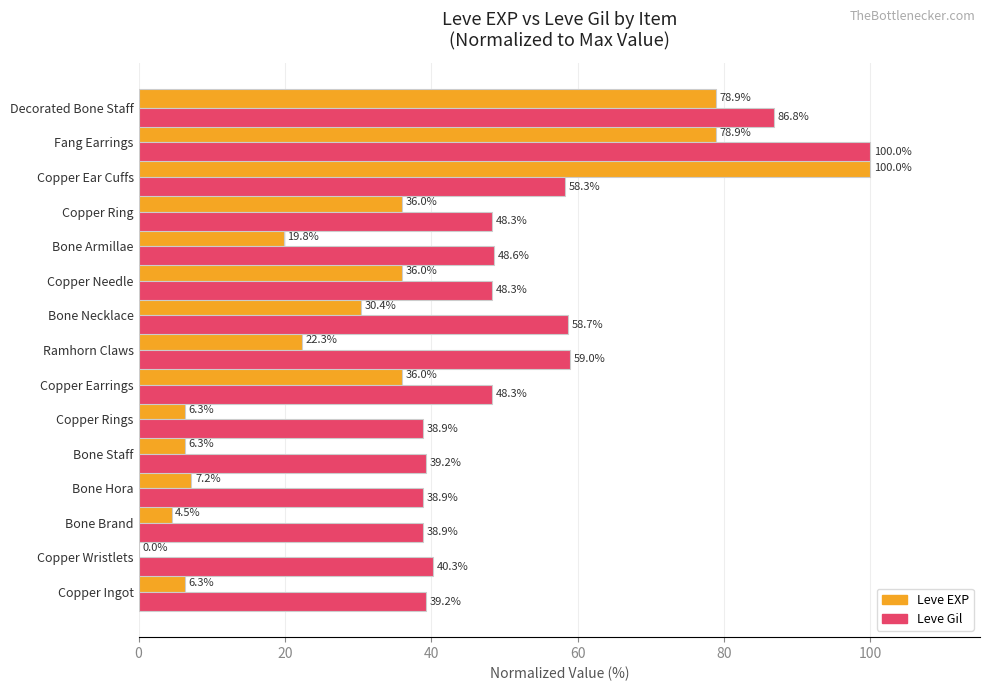

What is the sum of all Leve Gil values?

791.7